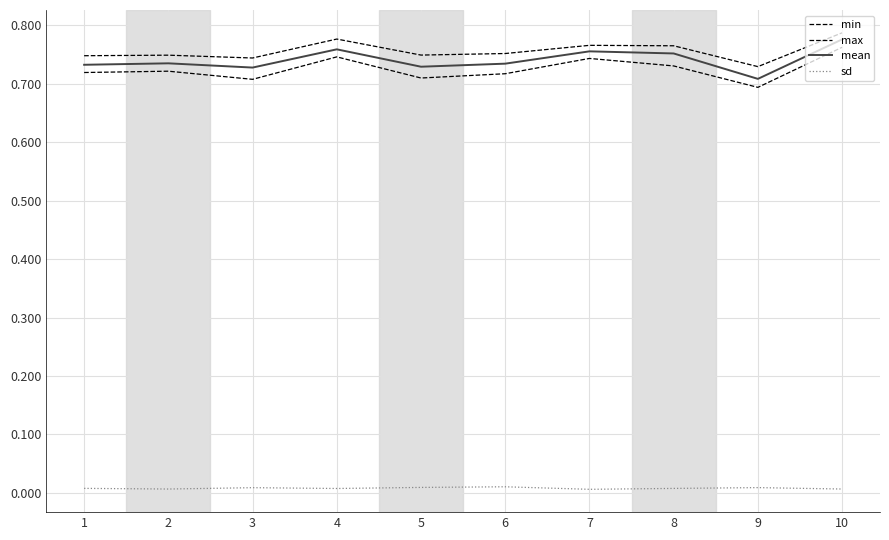

What value does the max series have at 8?

0.8